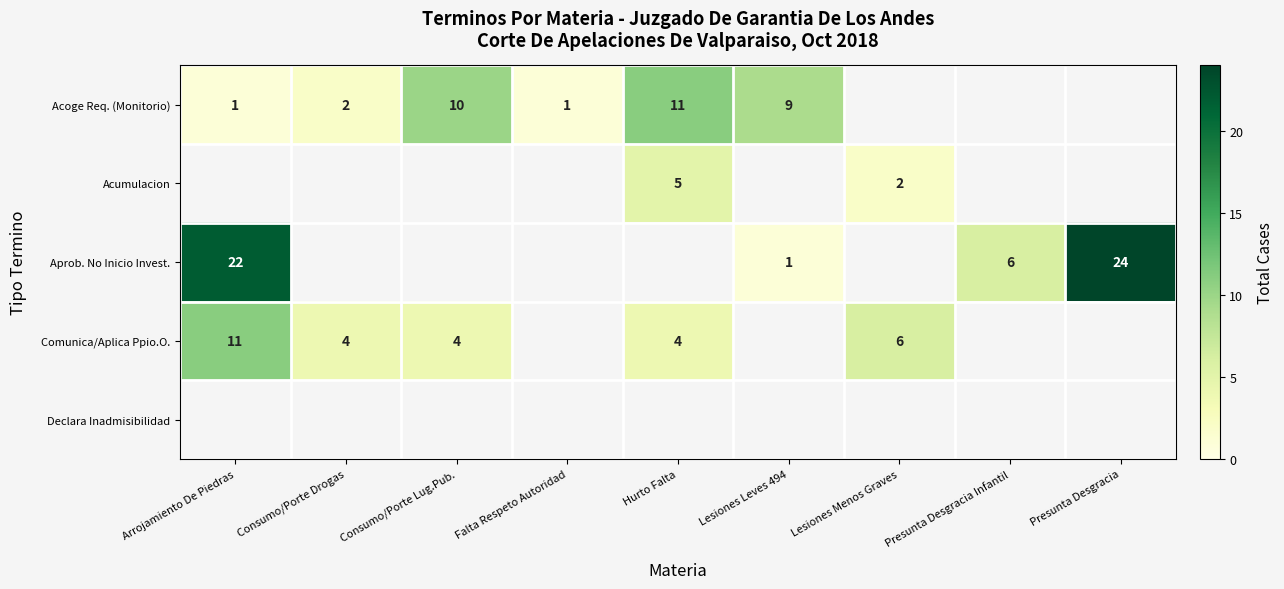

True or false: Aprob. No Inicio Invest. has a value of 41 at Presunta Desgracia.

False